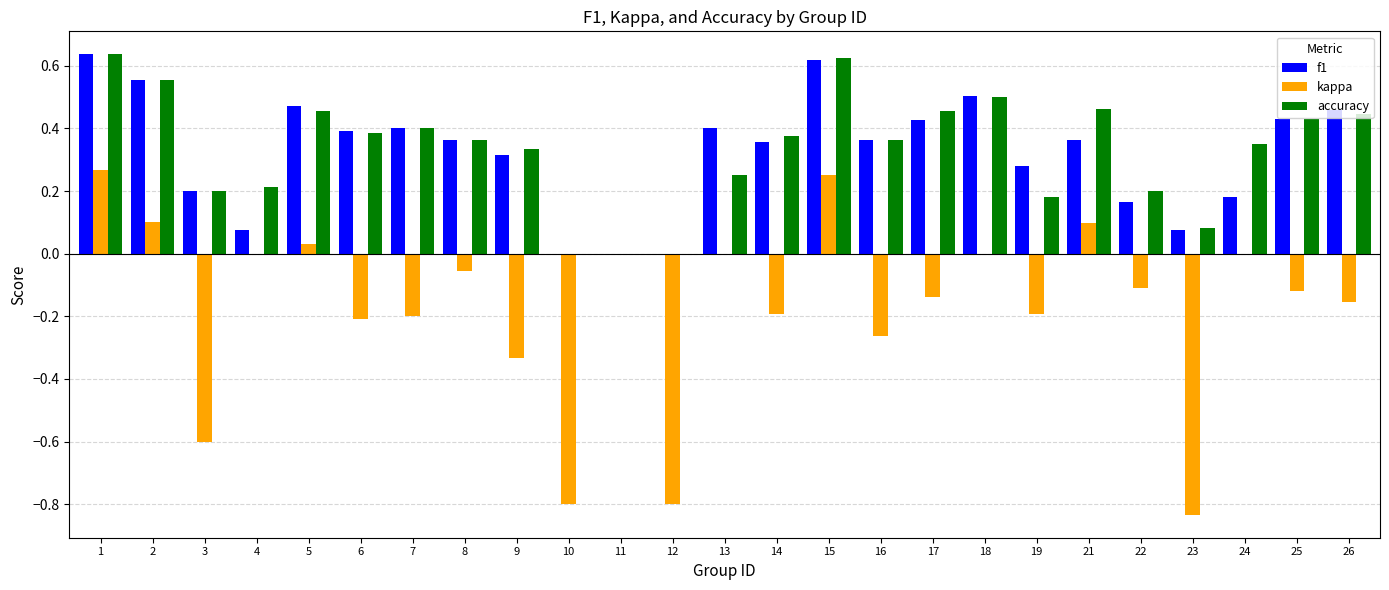

The value of kappa at 14 is -0.1. True or false?

False